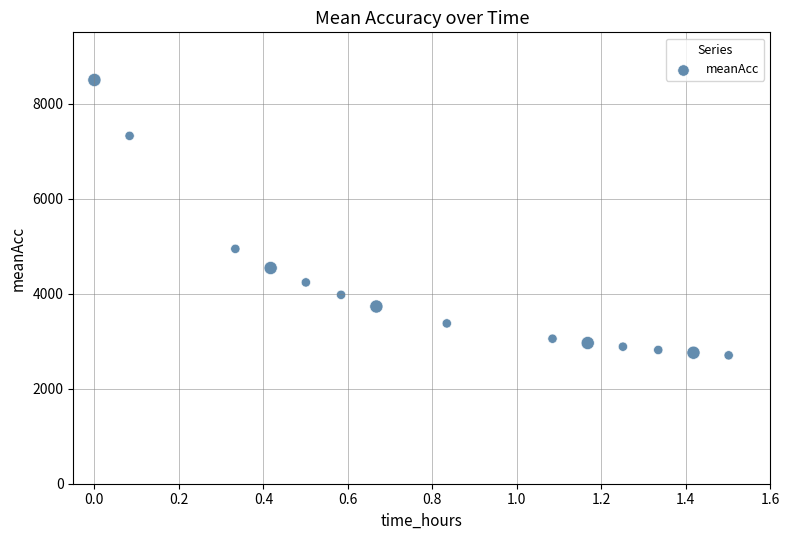

What Y value in the scatter plot is closest to 5599?

4943